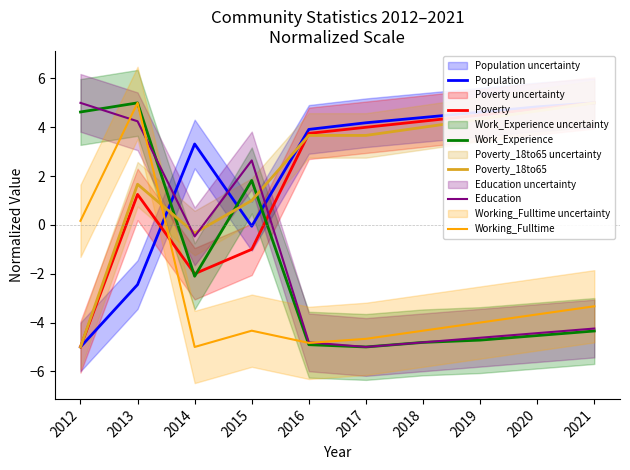

What is the difference between the maximum and minimum values in the Poverty_18to65 series?

10.0